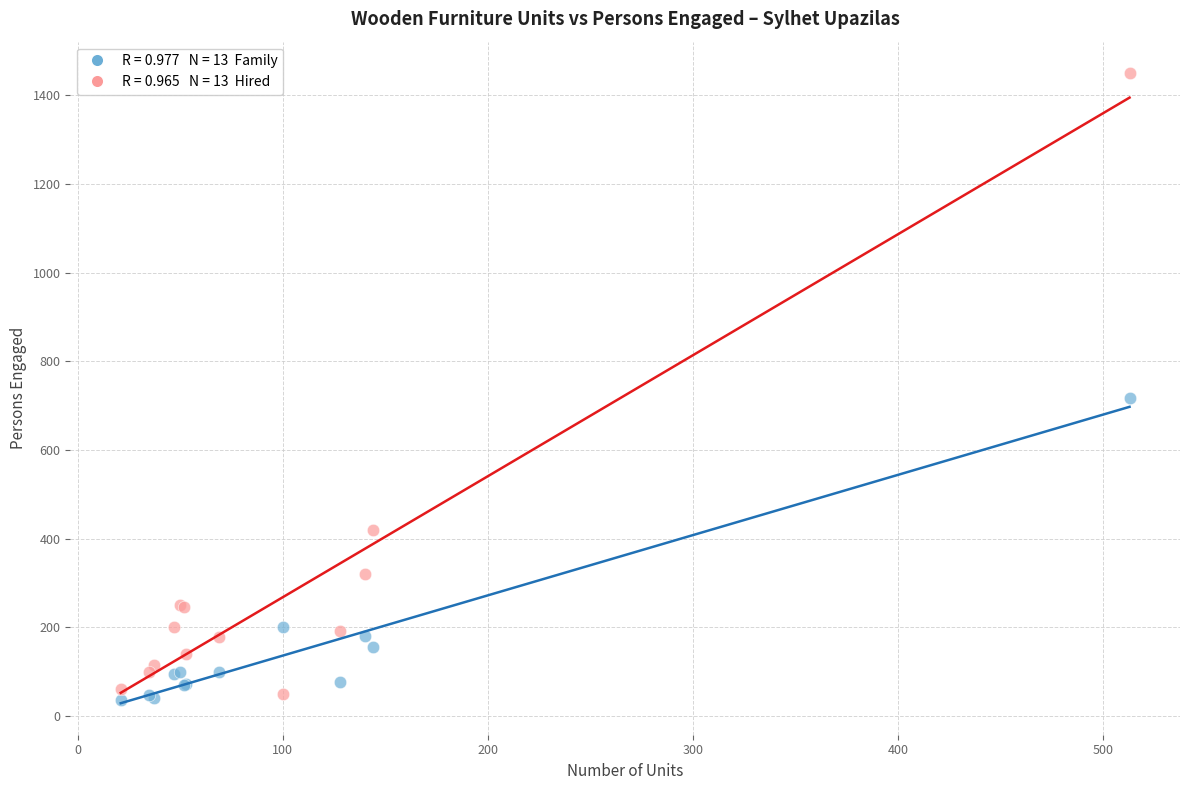

Across all series, what Y value is closest to 742?

717